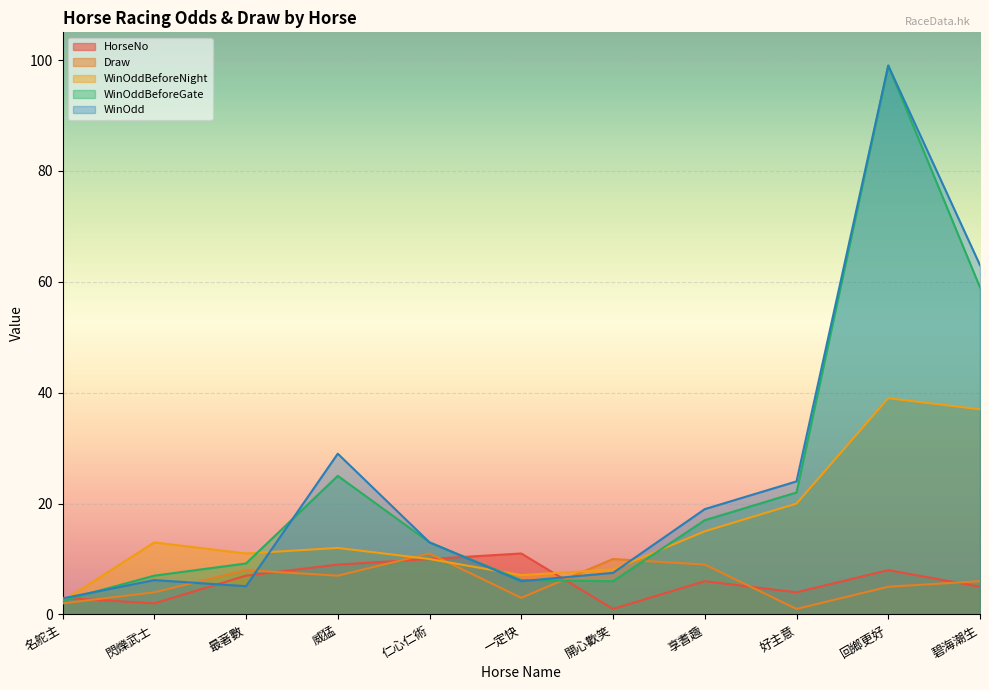

How many data points does each series have?

11